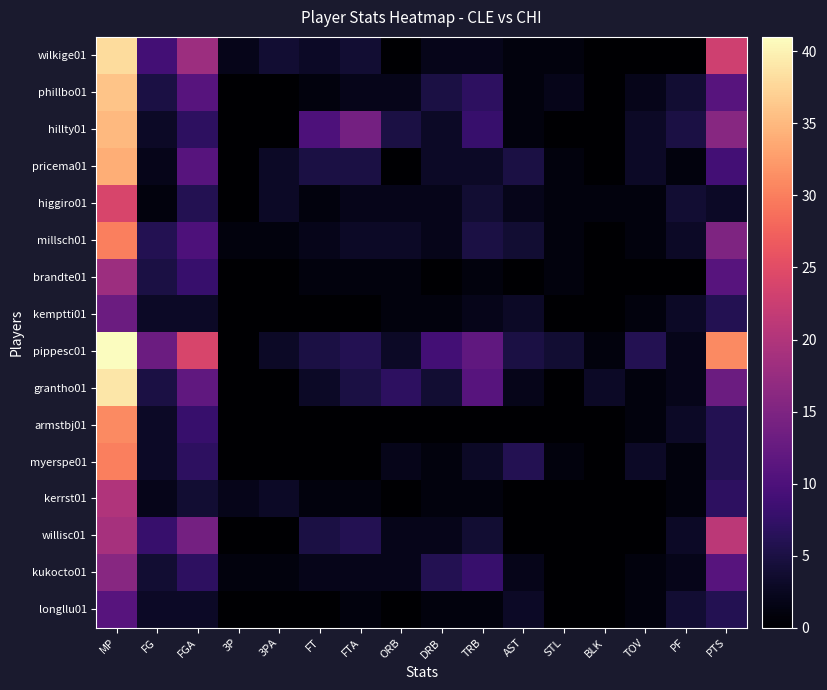

Which series has the largest total across all categories?

pippesc01